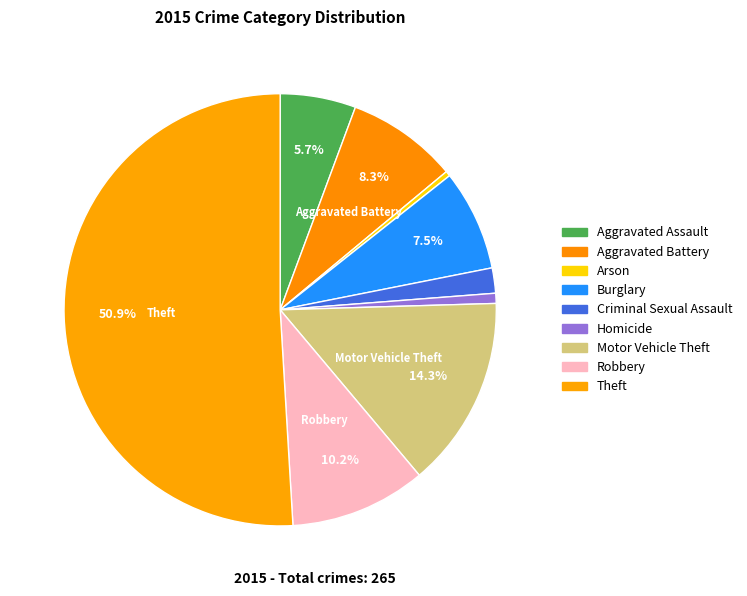

Rank the categories by value from highest to lowest.

Theft, Motor Vehicle Theft, Robbery, Aggravated Battery, Burglary, Aggravated Assault, Criminal Sexual Assault, Homicide, Arson